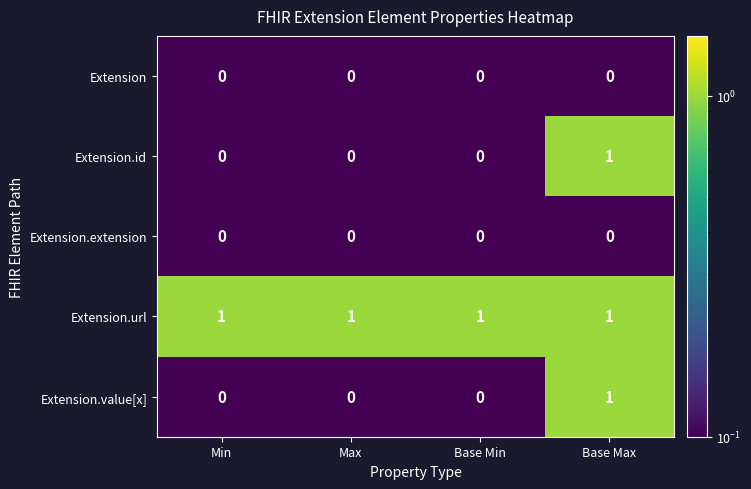

How many series are shown in this chart?

5